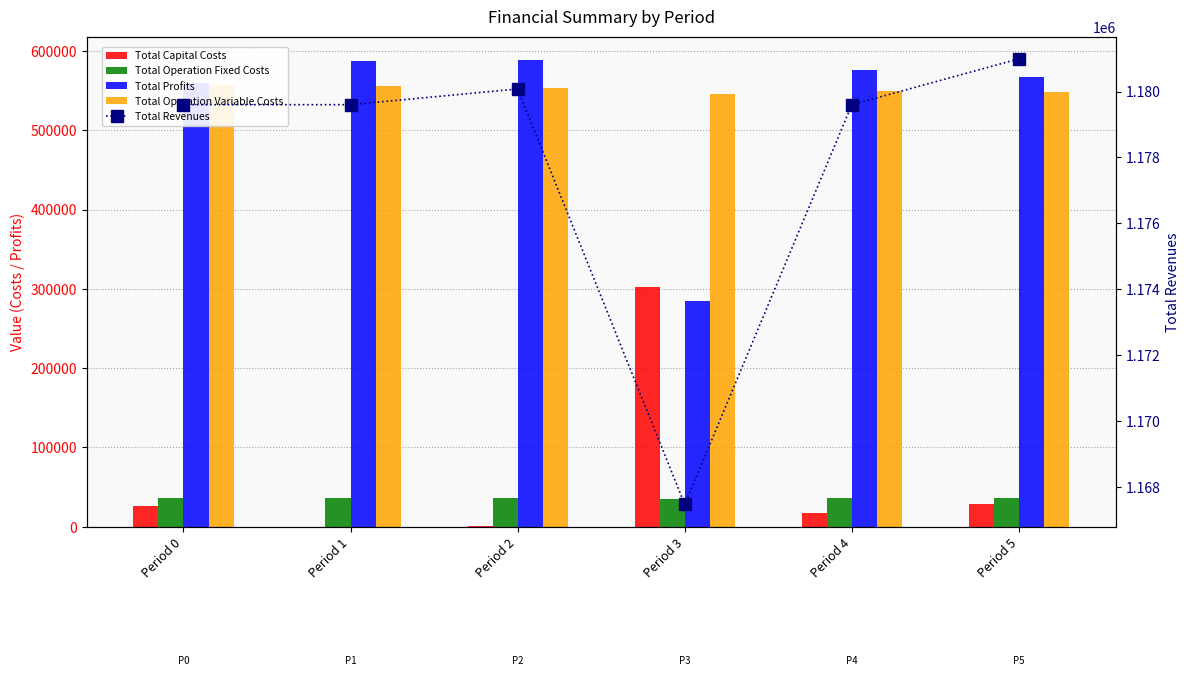

How many positive values does the Total Capital Costs series have?

5